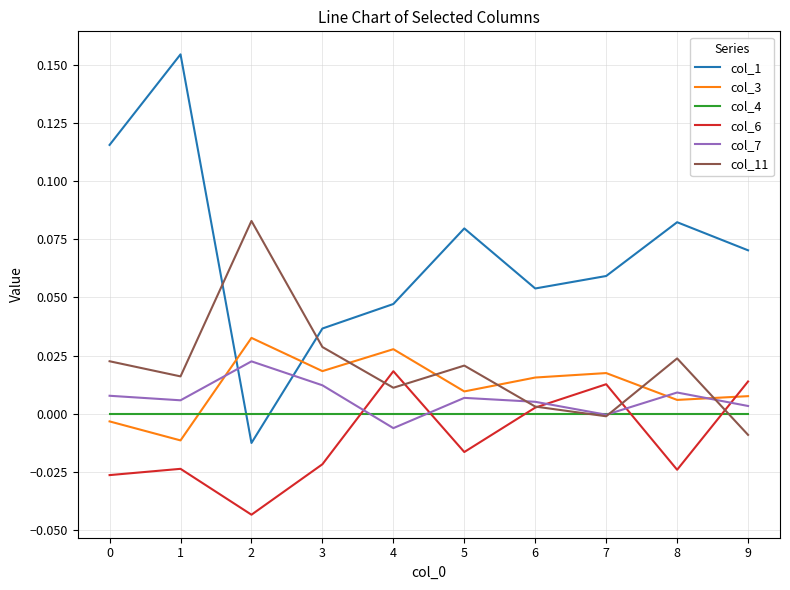

The col_7 series shows 0.0 at 2. True or false?

True